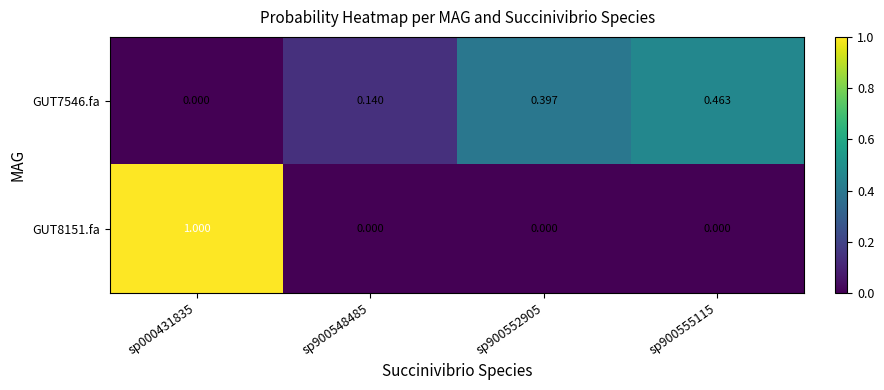

Is the value of GUT8151.fa at sp900548485 greater than the value of GUT7546.fa at sp900548485?

No